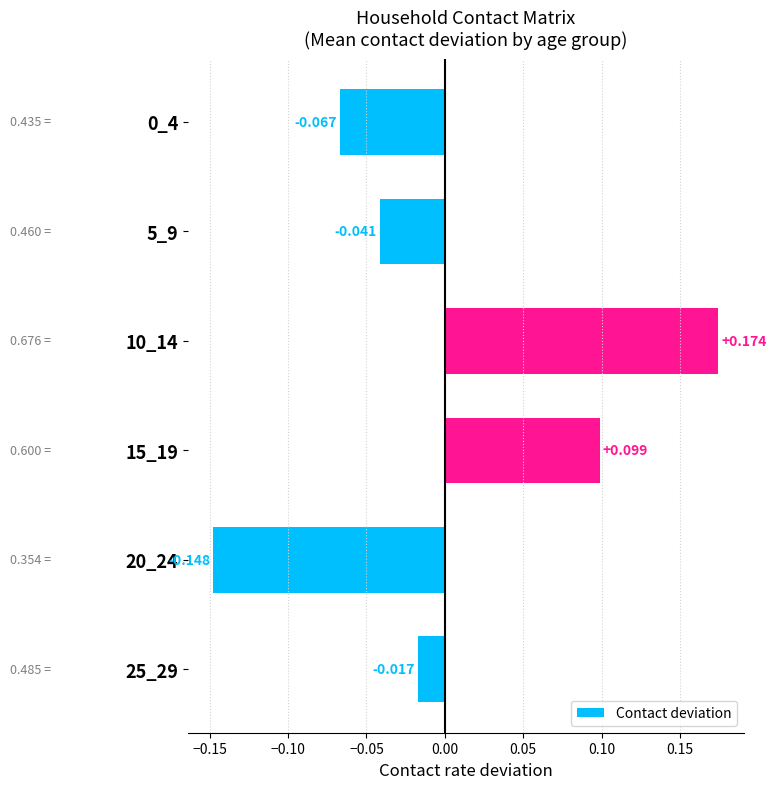

What is the smallest value displayed?

-0.1